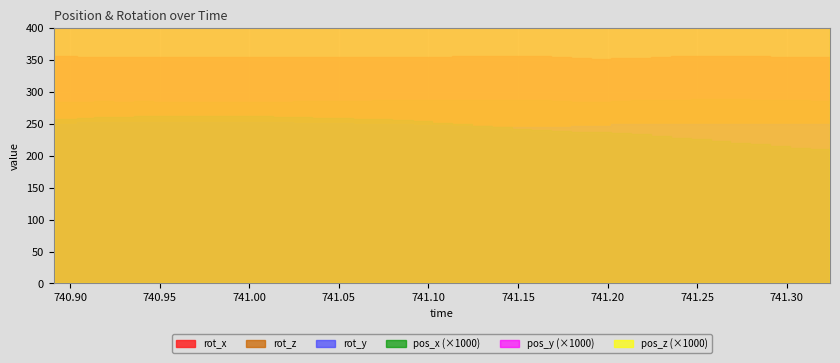

How many categories are shown in the chart?

40